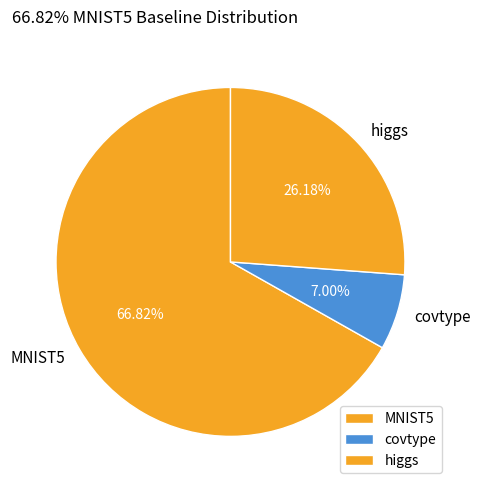

Is it true that higgs is 26% of the pie?

True